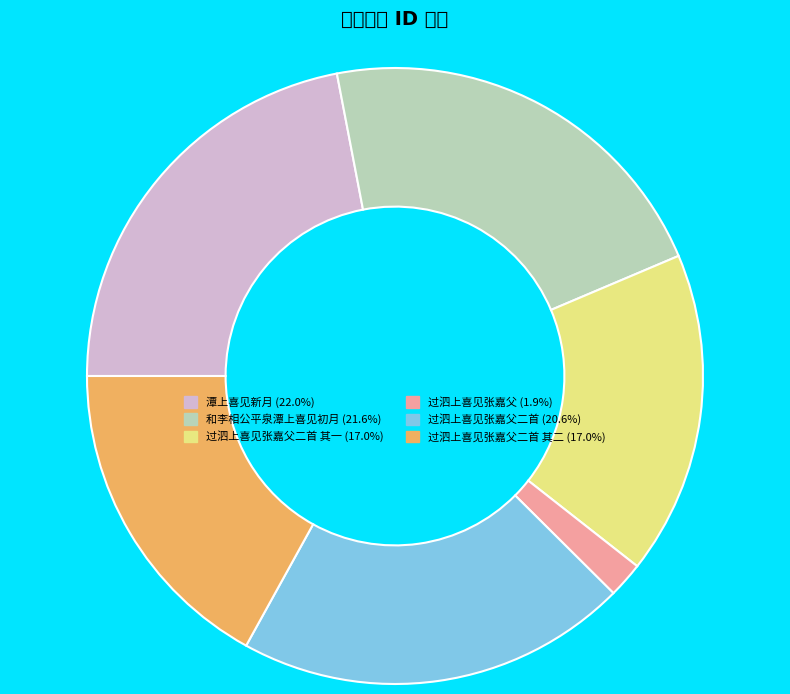

Is there any slice that represents more than half of the pie?

No